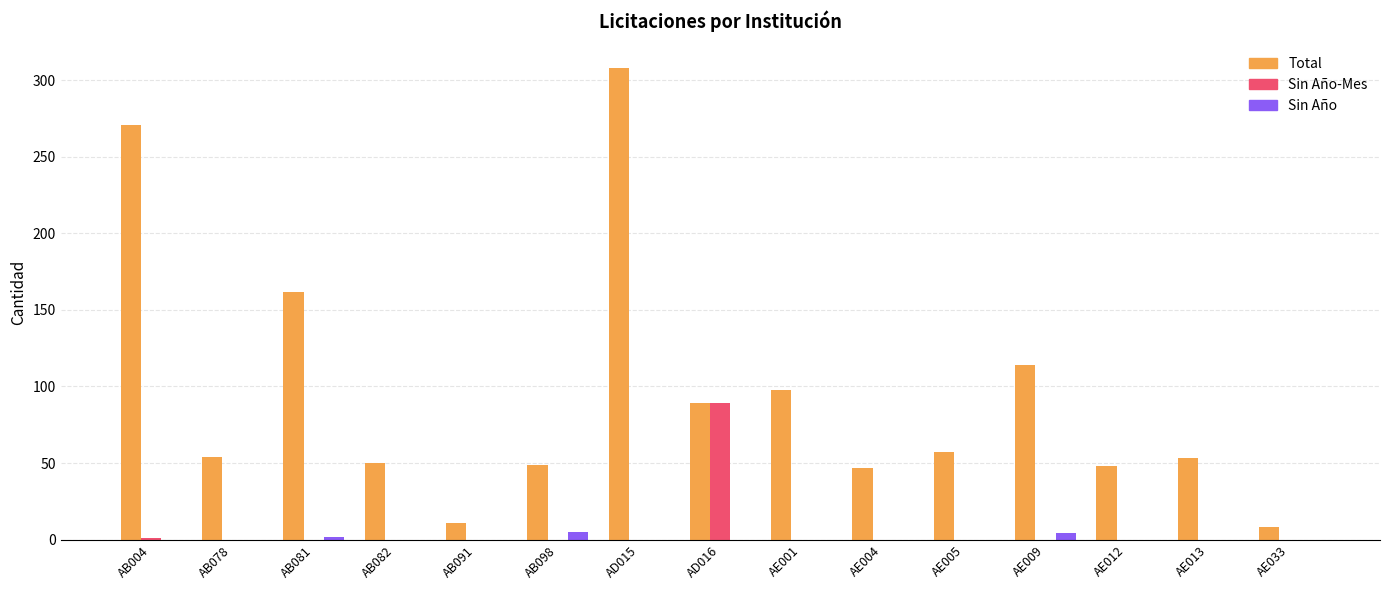

At which label is Total closest to 158?

AB081